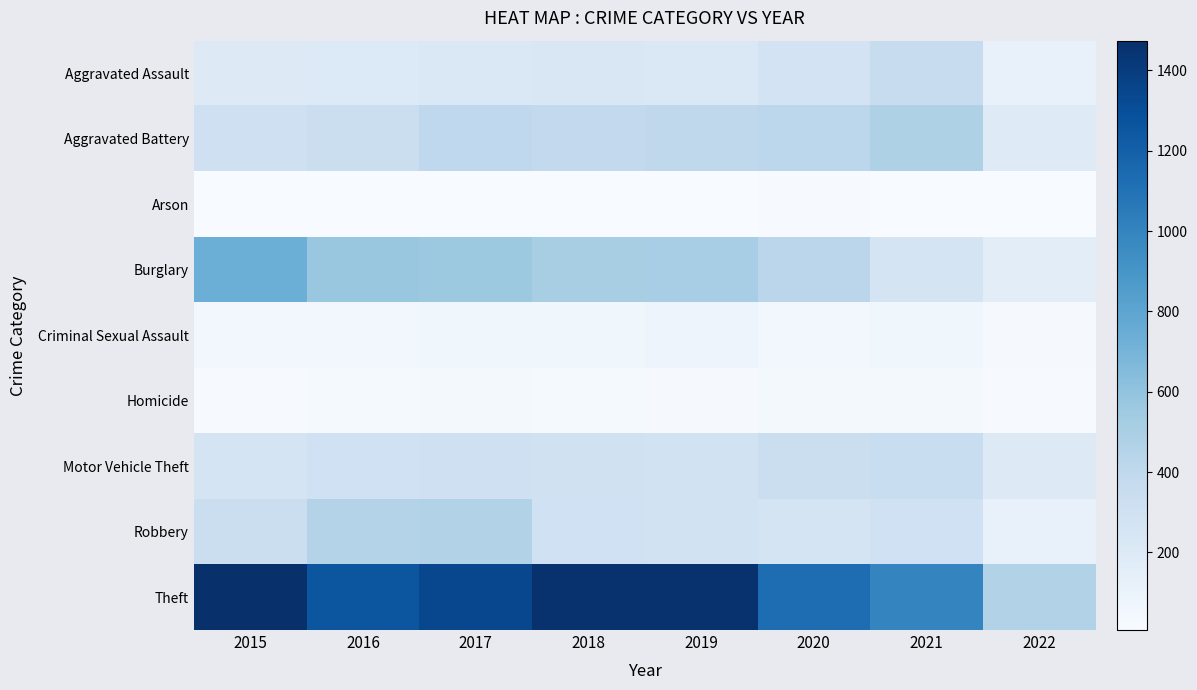

List the series in order of their peak value, lowest first.

Arson, Homicide, Criminal Sexual Assault, Motor Vehicle Theft, Aggravated Assault, Robbery, Aggravated Battery, Burglary, Theft